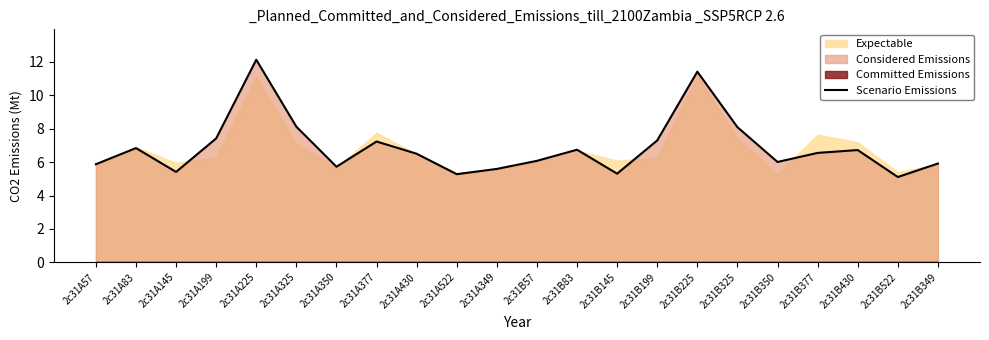

The value at 2c31A522 is 8.1. True or false?

False